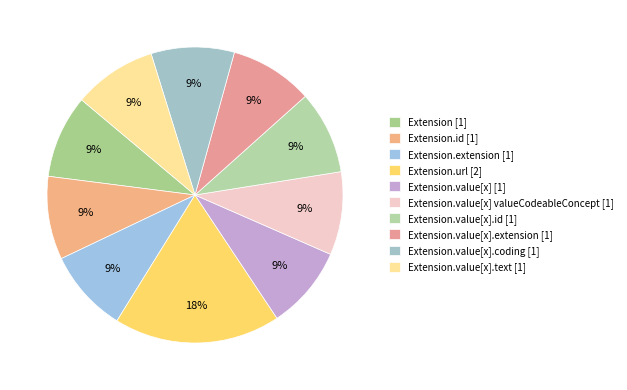

Rank the categories by value from highest to lowest.

Extension.url, Extension, Extension.id, Extension.extension, Extension.value[x], Extension.value[x] valueCodeableConcept, Extension.value[x].id, Extension.value[x].extension, Extension.value[x].coding, Extension.value[x].text